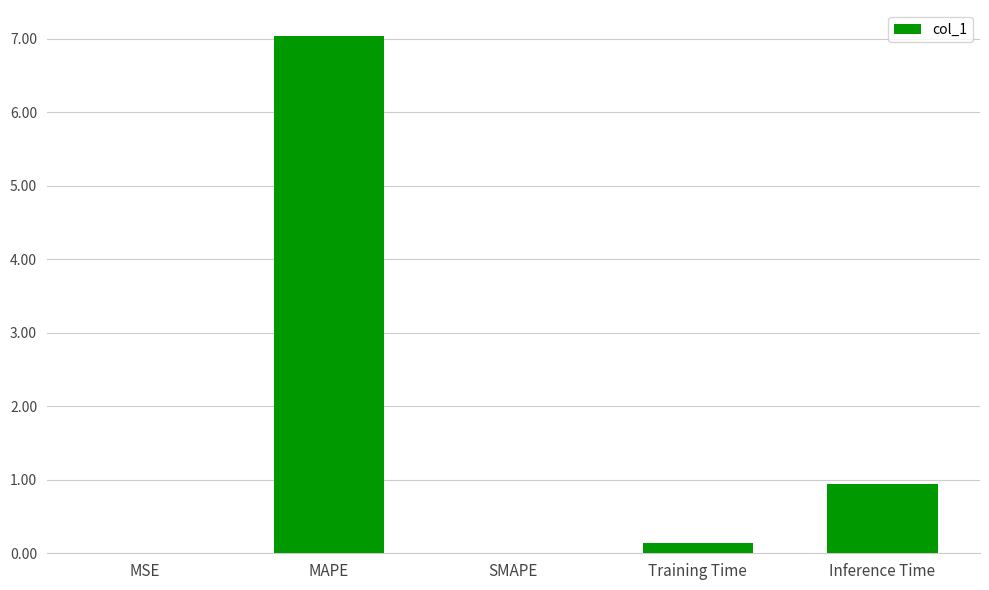

Is it true that the value at Inference Time is 1.5?

False